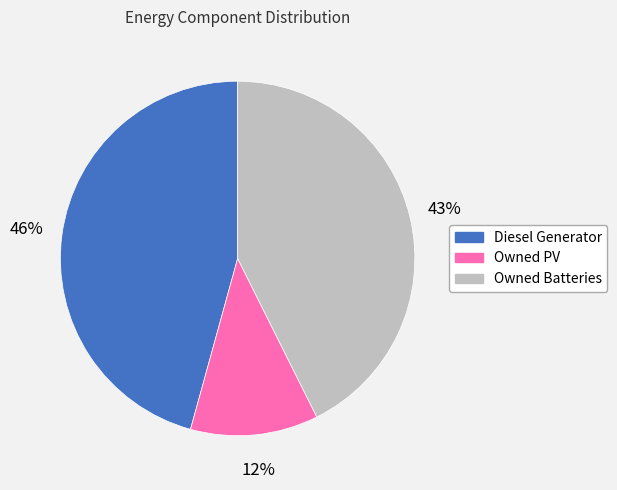

Is there any slice that represents more than half of the pie?

No